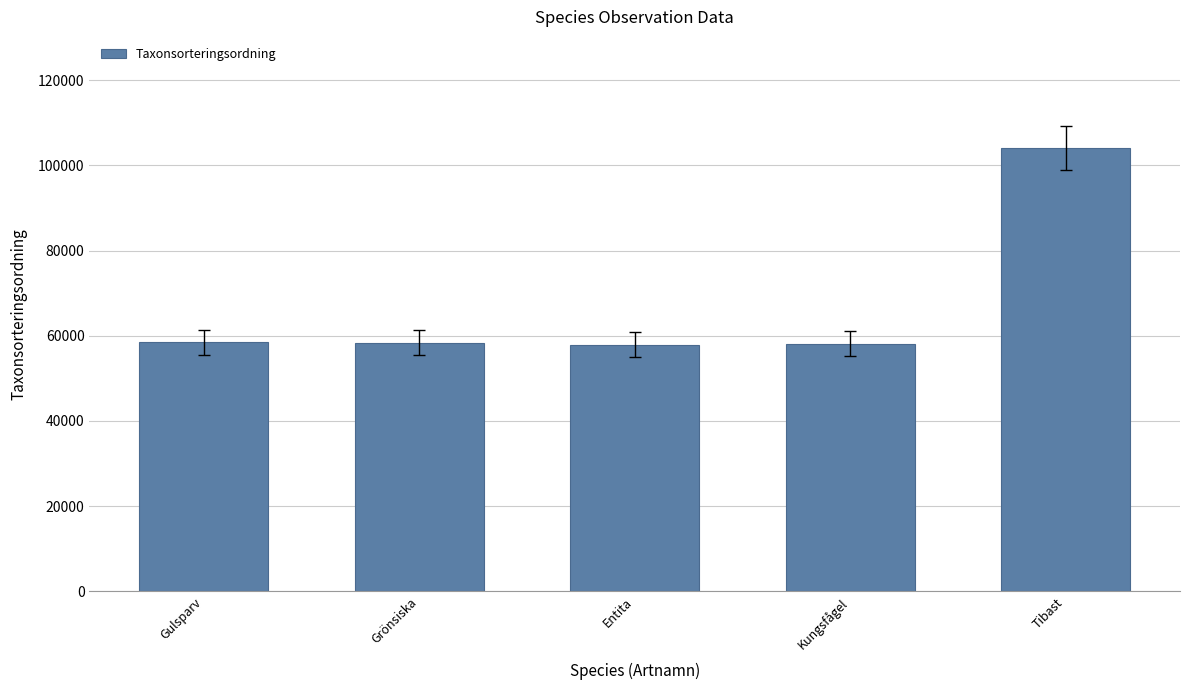

What is the difference between the values at Tibast and Gulsparv?

45702